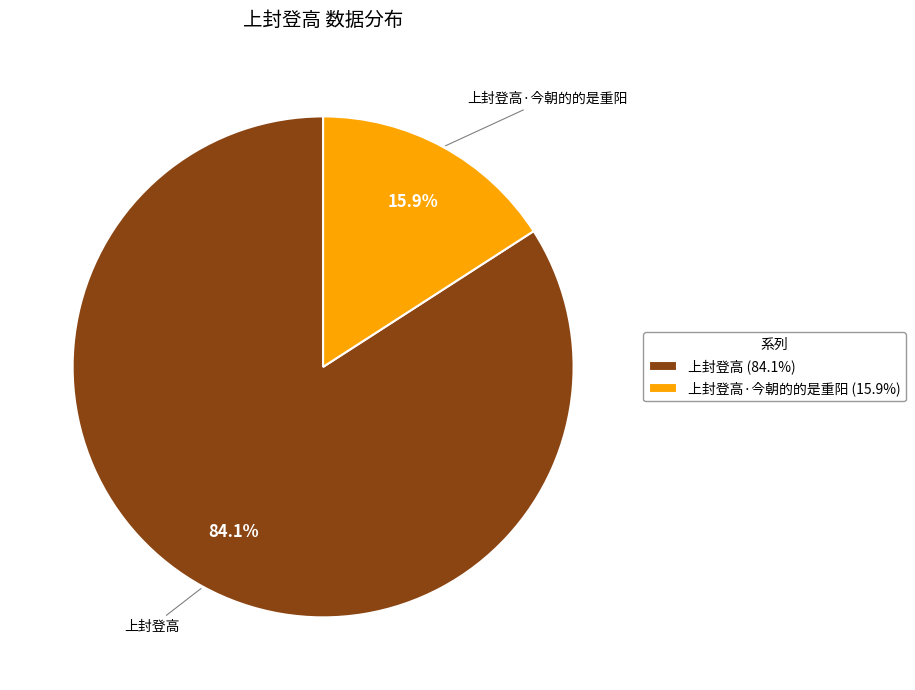

The 上封登高 slice represents 84% of the pie. True or false?

True